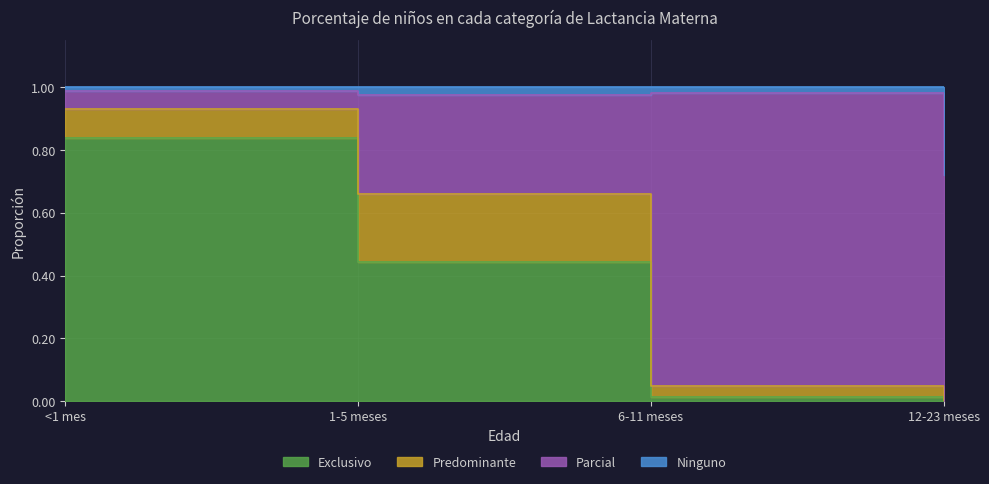

Between <1 mes and 1-5 meses, which is larger?

<1 mes